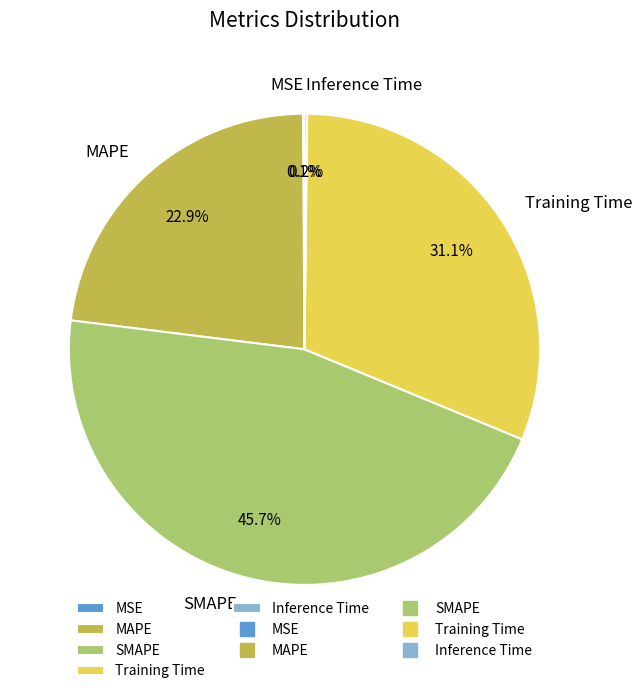

Do SMAPE and Training Time together represent more than half of the pie?

Yes